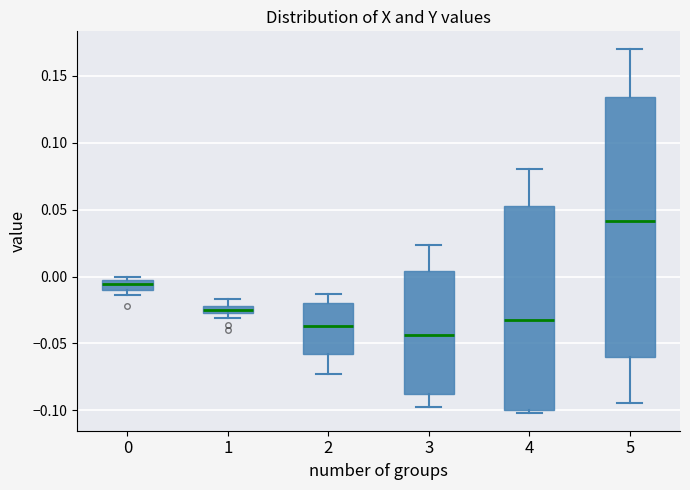

Which box has the lowest median line?

3